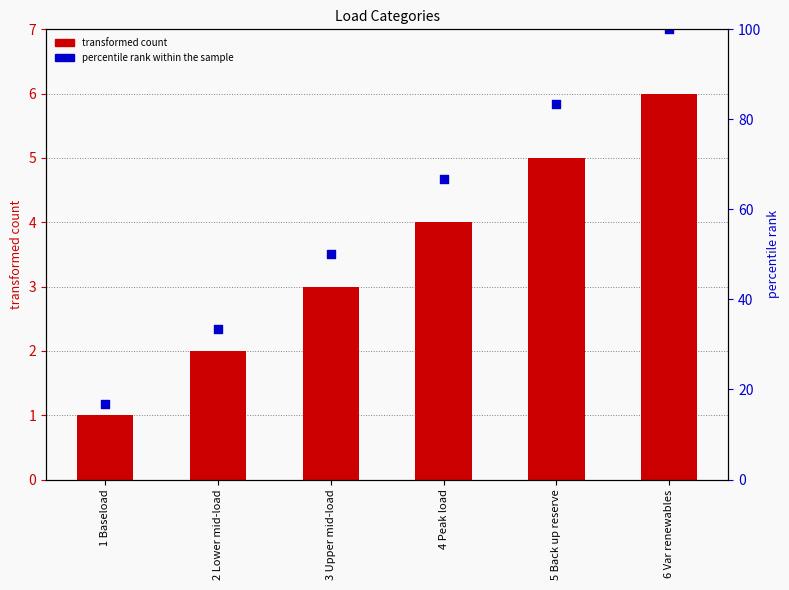

What is the total value across all series at 3 Upper mid-load?

53.0